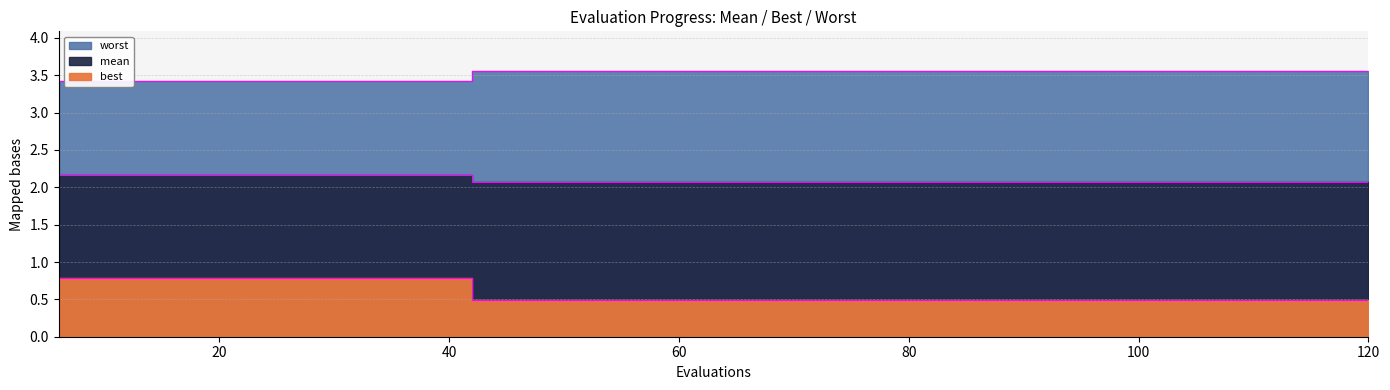

At how many categories does at least one series exceed 3?

20